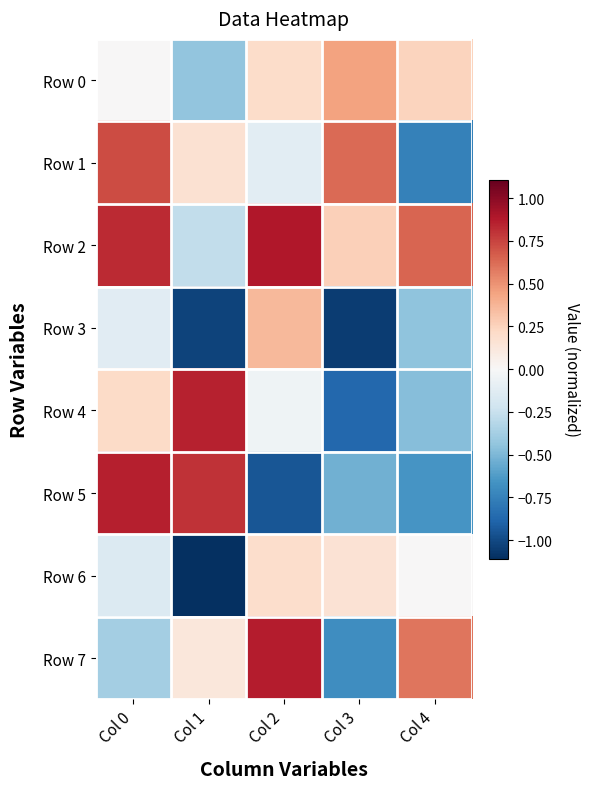

At which category is the sum across all series the highest?

Col 0